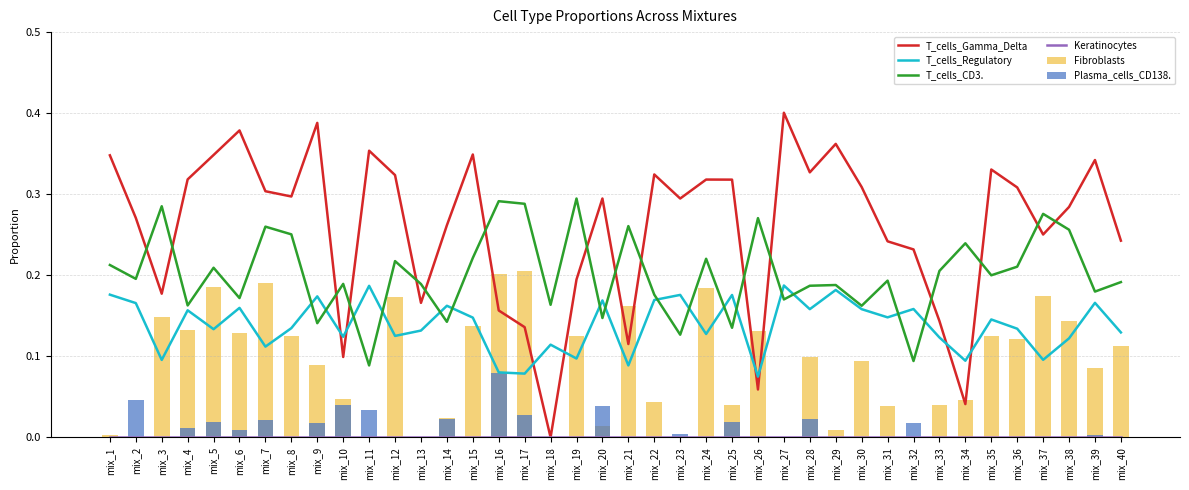

The T_cells_Gamma_Delta series shows 0.3 at mix_1. True or false?

True